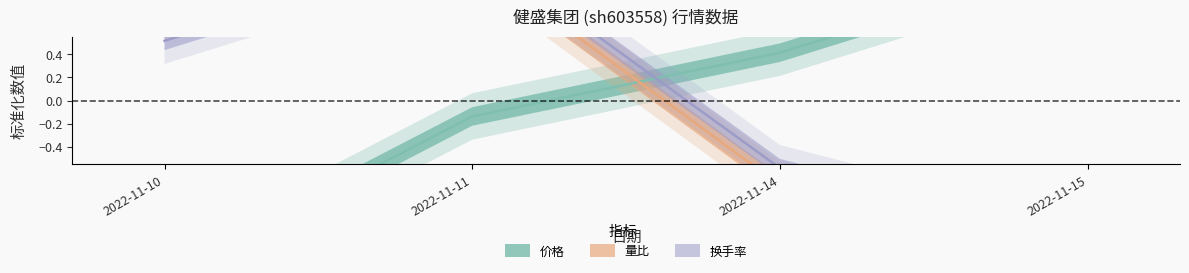

What is the difference between the maximum and minimum values in the 量比 series?

2.4